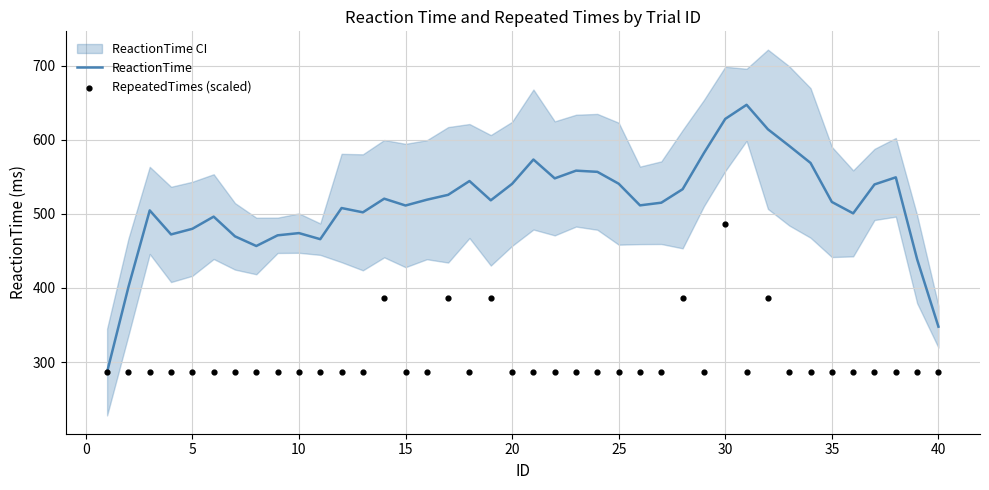

What is the highest value of the ReactionTime series?

647.0